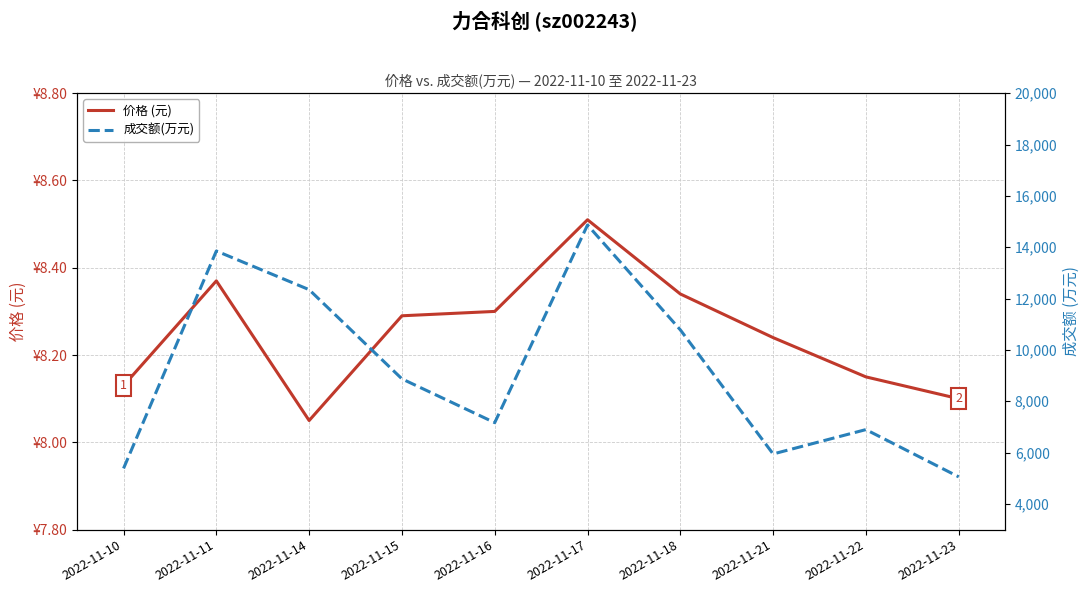

What is the minimum value shown in the chart?

8.1